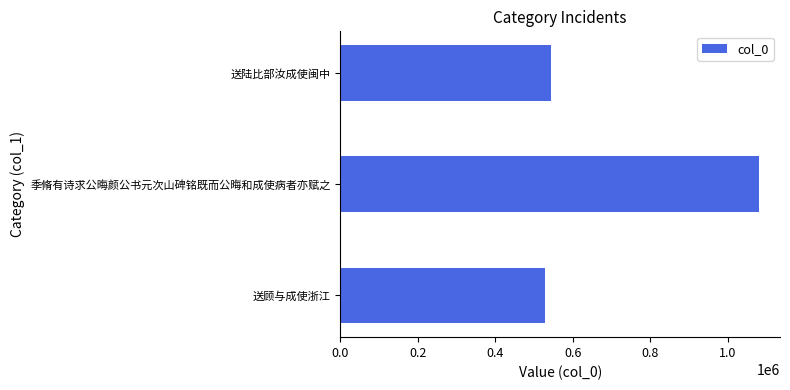

The chart shows a value of 529098 at 送顾与成使浙江. True or false?

True